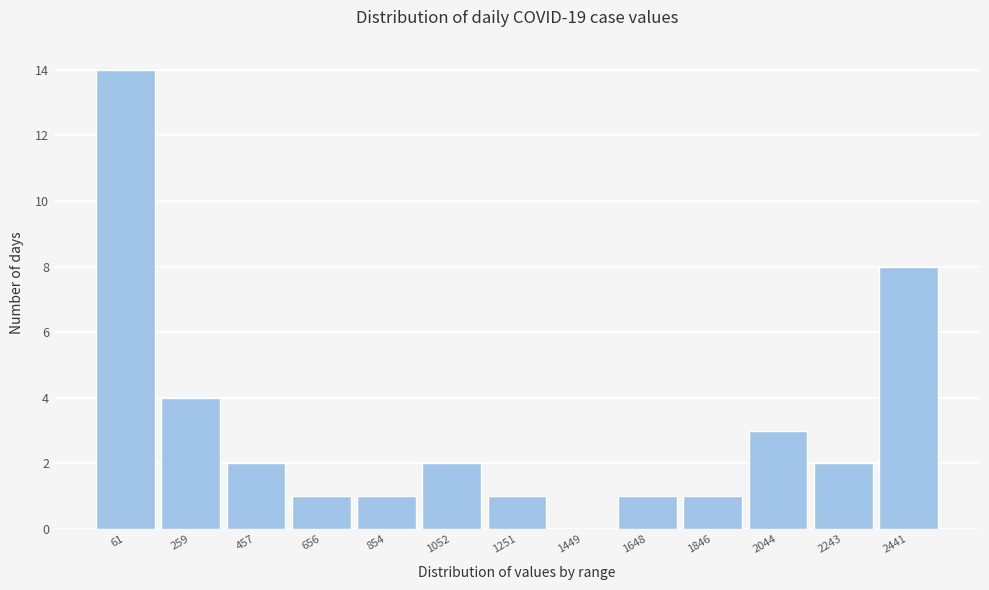

Reading left to right, extract all data points from this chart.

61=14	259=4	457=2	656=1	854=1	1052=2	1251=1	1449=0	1648=1	1846=1	2044=3	2243=2	2441=8